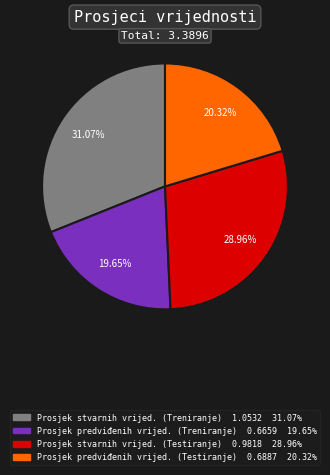

What is the smallest slice in the pie chart?

Prosjek predviđenih vrijed. (Treniranje)